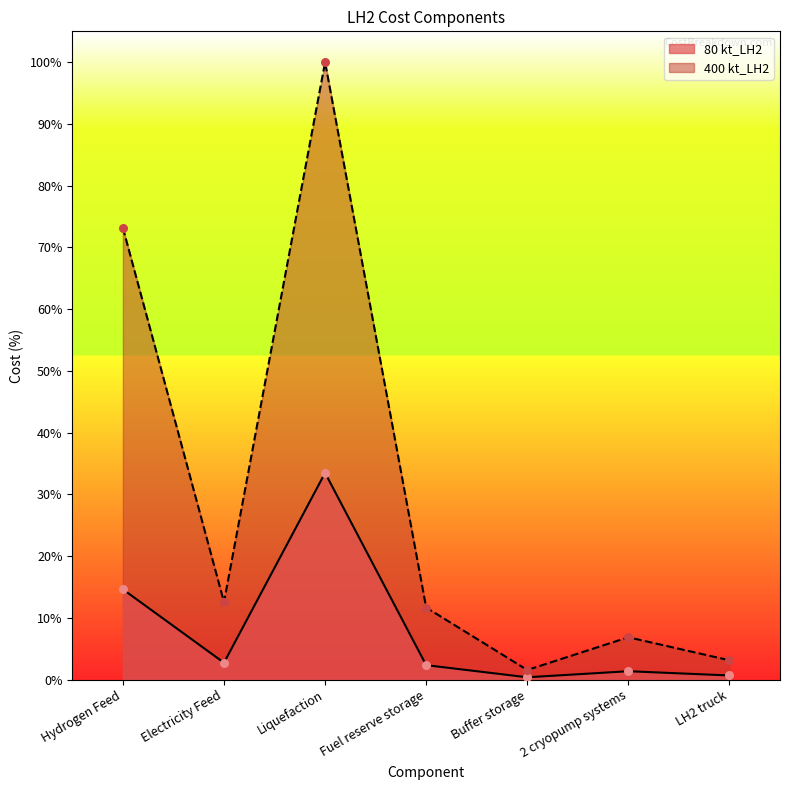

Which series has the widest spread of Y values?

400 kt_LH2